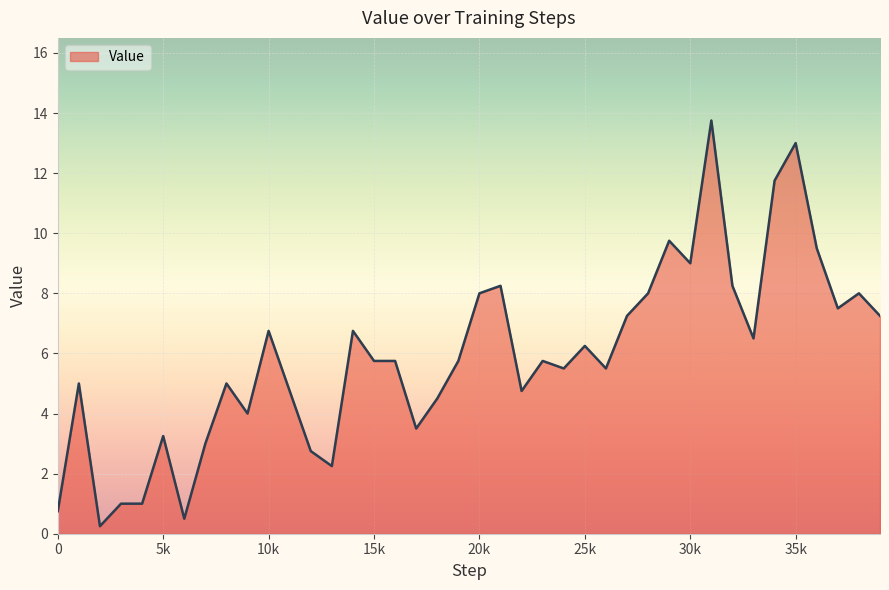

What is the maximum value shown in the chart?

13.8